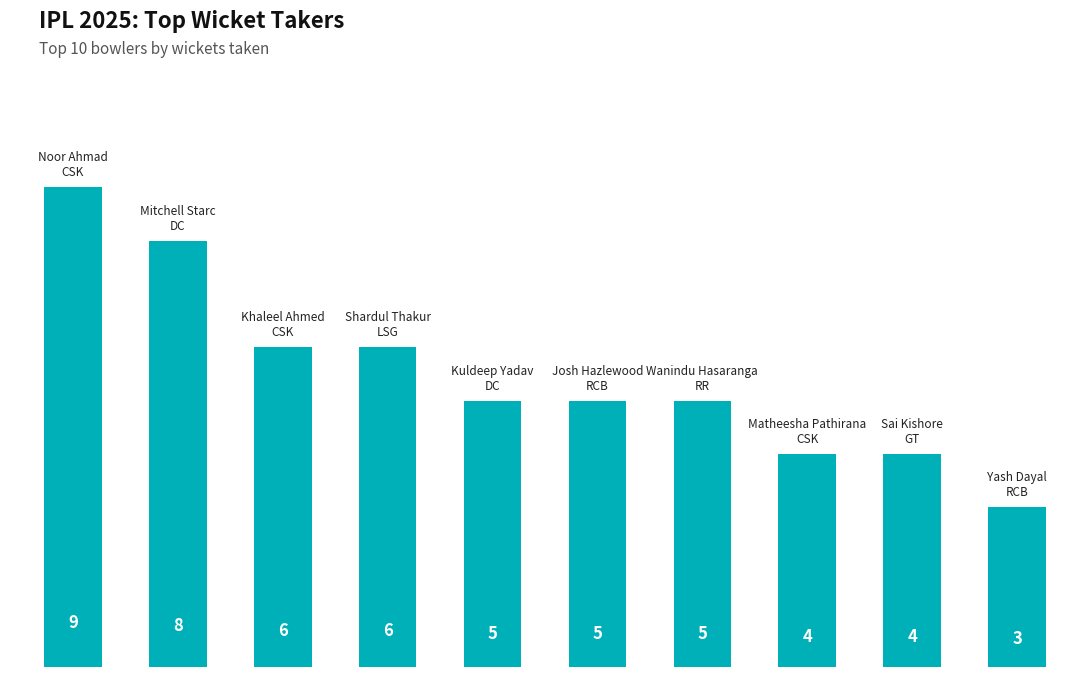

Count the number of categories in the chart.

10